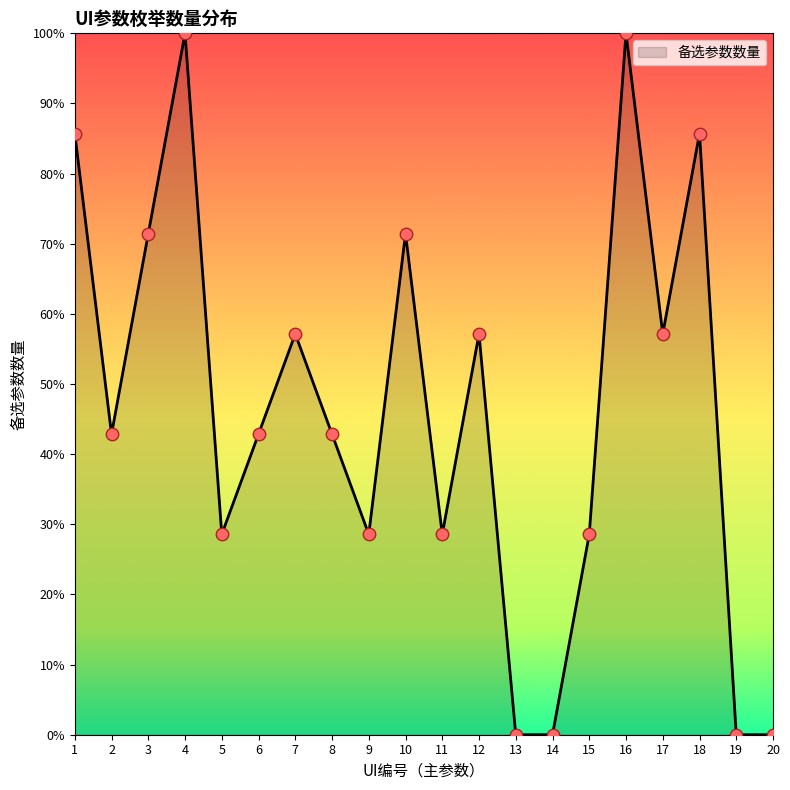

Between 13 and 6, which is larger?

6